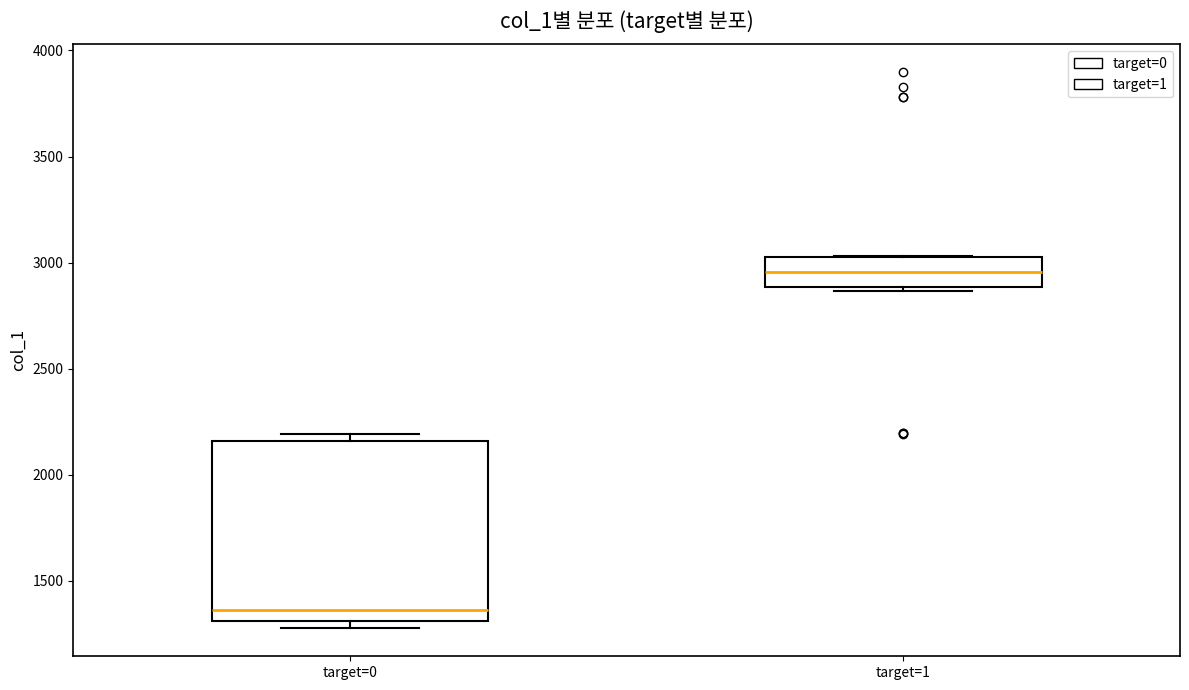

Comparing the boxes themselves (not the whiskers), which one is the tallest?

target=0